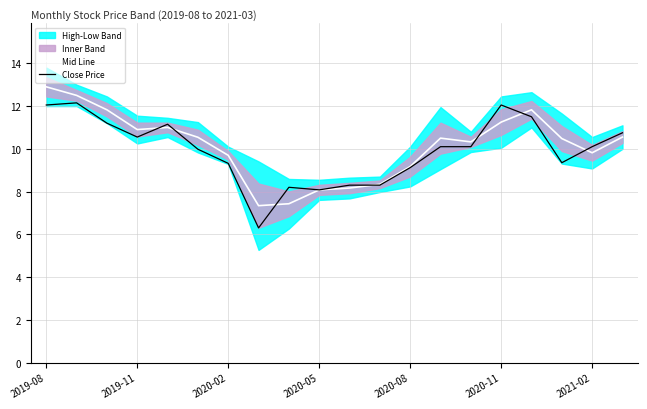

At 7, list the series in order from largest to smallest.

Mid Line, Close Price